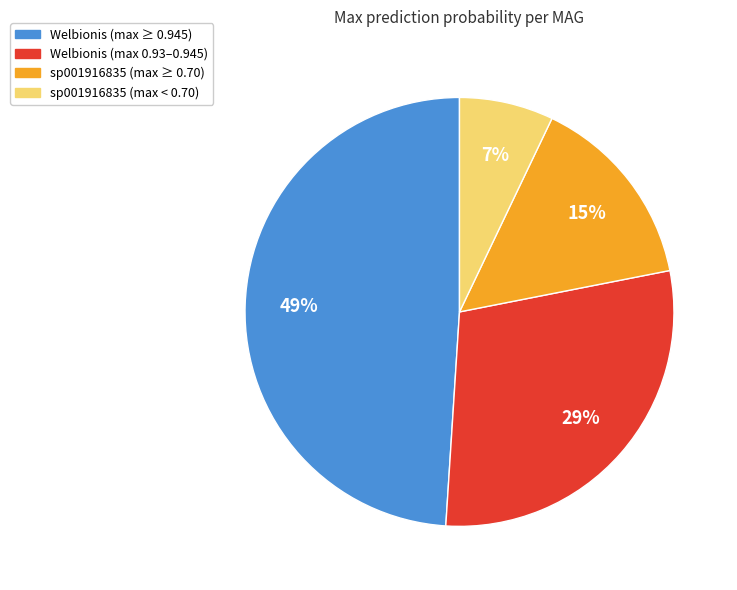

Is there any slice that represents more than half of the pie?

No